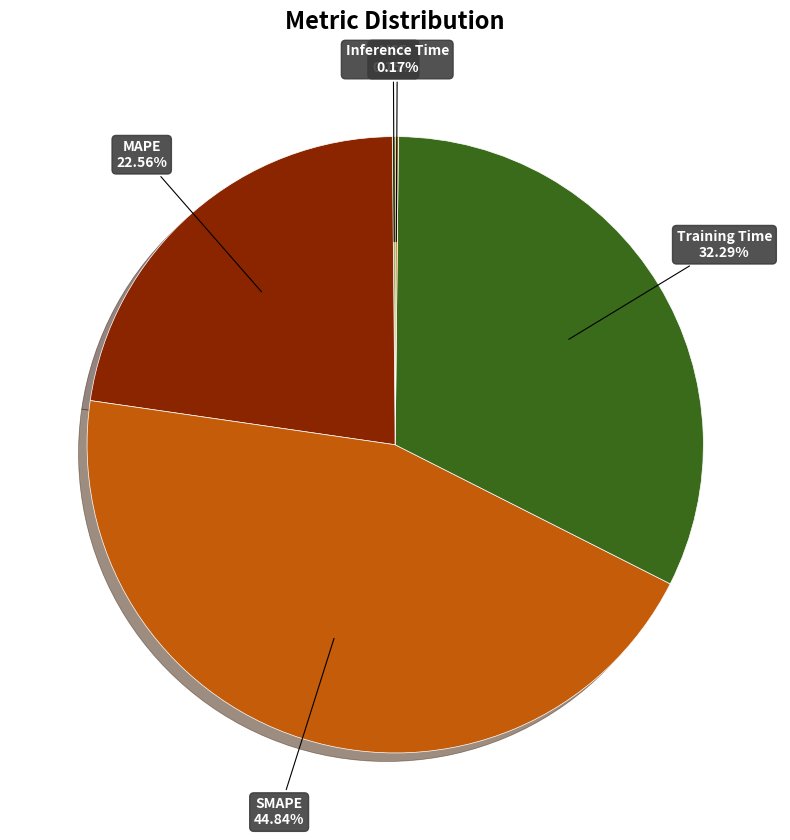

To the nearest percent, what is the average slice percentage?

20%